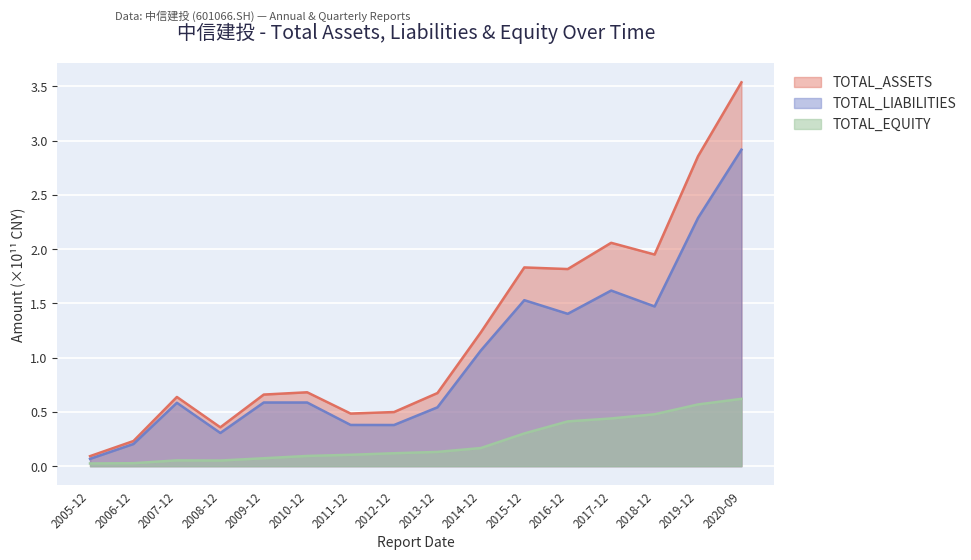

True or false: TOTAL_LIABILITIES and TOTAL_ASSETS cross at least once.

False